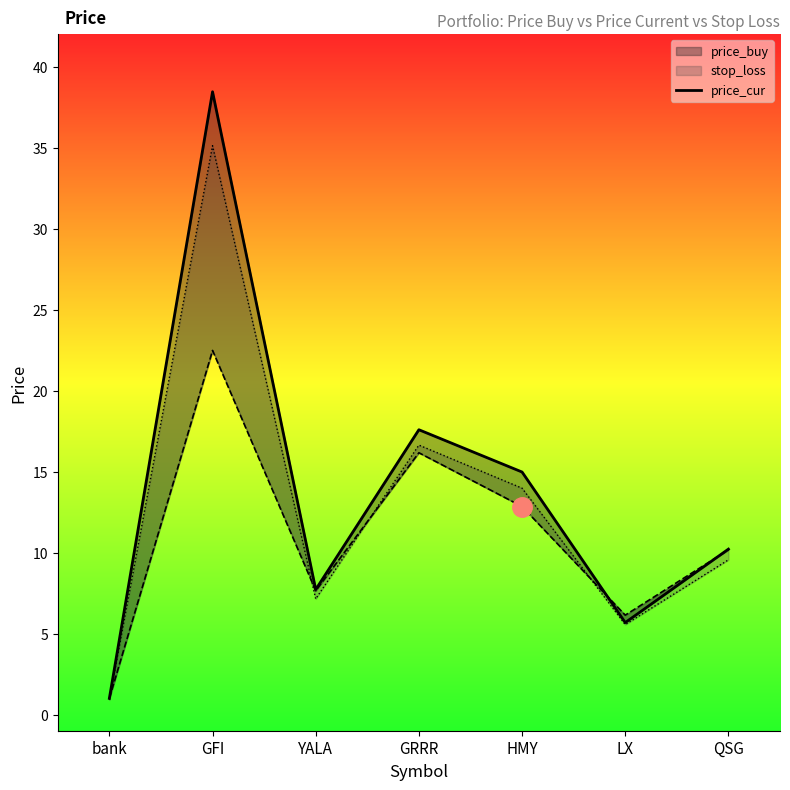

What is the ratio of the value at bank to the value at GRRR?

0.1